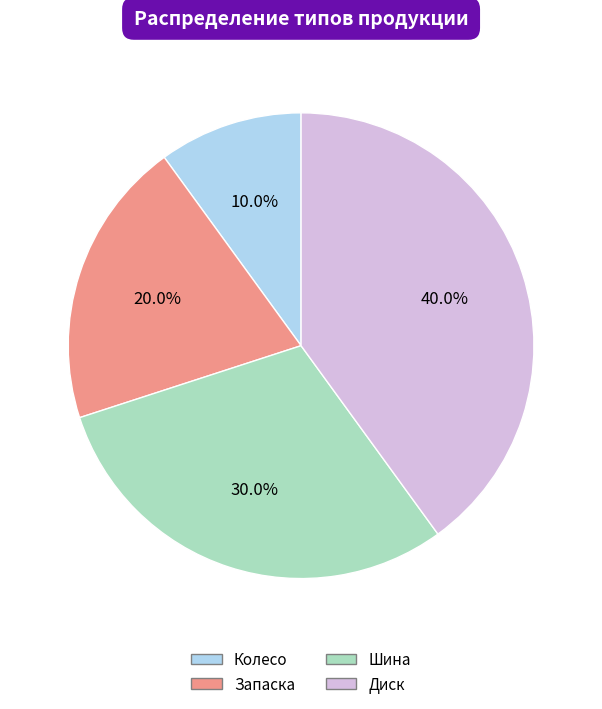

What is the smallest slice in the pie chart?

Колесо